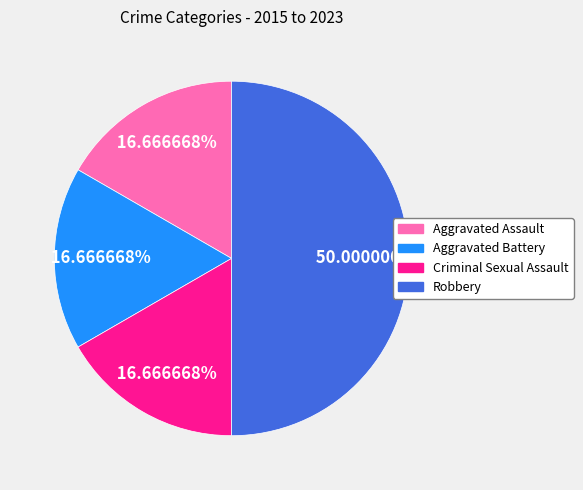

To the nearest percent, what percentage of the pie is Robbery?

50%